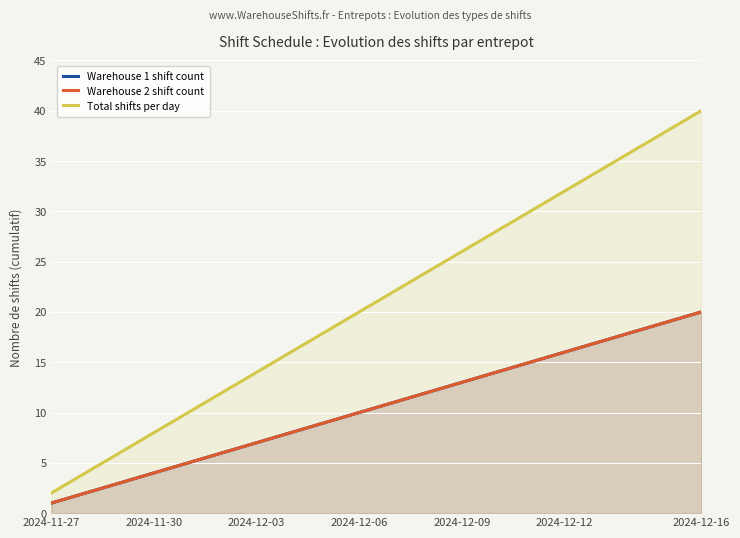

Which series has the largest range (max minus min)?

Total shifts per day